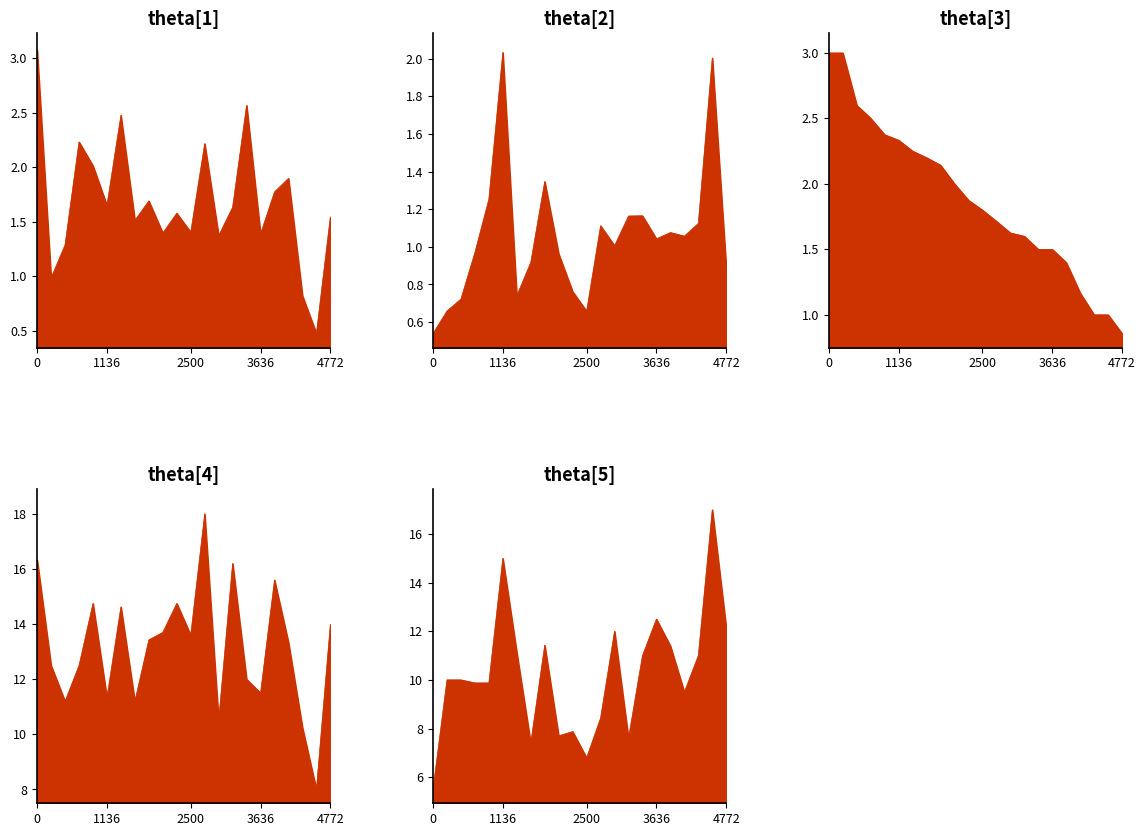

Reading left to right, transcribe all the data shown in this chart.

xG: 3.1	1.0	1.3	2.2	2.0	1.6	2.5	1.5	1.7	1.4	1.6	1.4	2.2	1.4	1.6	2.6	1.4	1.8	1.9	0.8	0.5	1.5
xGC: 0.5	0.7	0.7	1.0	1.3	2.0	0.7	0.9	1.3	1.0	0.8	0.7	1.1	1.0	1.2	1.2	1.0	1.1	1.1	1.1	2.0	0.9
Pts: 3.0	3.0	2.6	2.5	2.4	2.3	2.2	2.2	2.1	2.0	1.9	1.8	1.7	1.6	1.6	1.5	1.5	1.4	1.2	1.0	1.0	0.9
S: 16.3	12.5	11.2	12.5	14.8	11.3	14.6	11.2	13.4	13.7	14.8	13.6	18.0	10.5	16.2	12.0	11.5	15.6	13.3	10.2	8.0	14.0
SC: 5.5	10.0	10.0	9.9	9.9	15.0	11.1	7.4	11.4	7.7	7.9	6.8	8.4	12.0	7.6	11.0	12.5	11.4	9.5	11.0	17.0	12.1